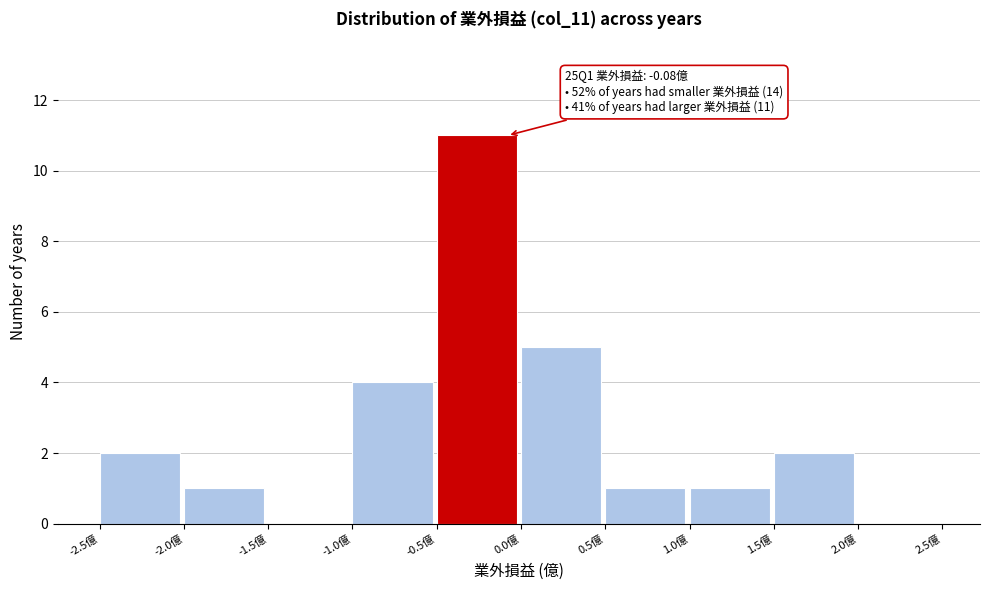

Over which range of the x-axis is the bar tallest?

-0.5 to 0.0